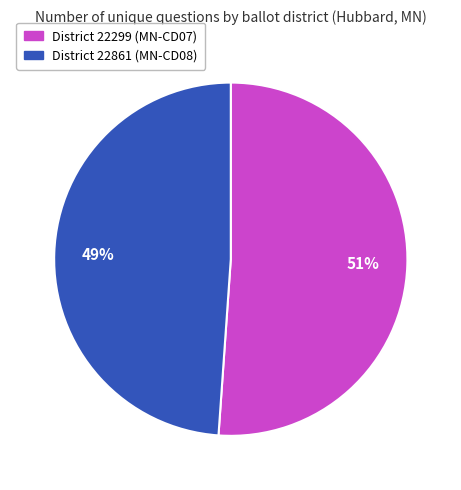

To the nearest percent, what is the average slice percentage?

50%